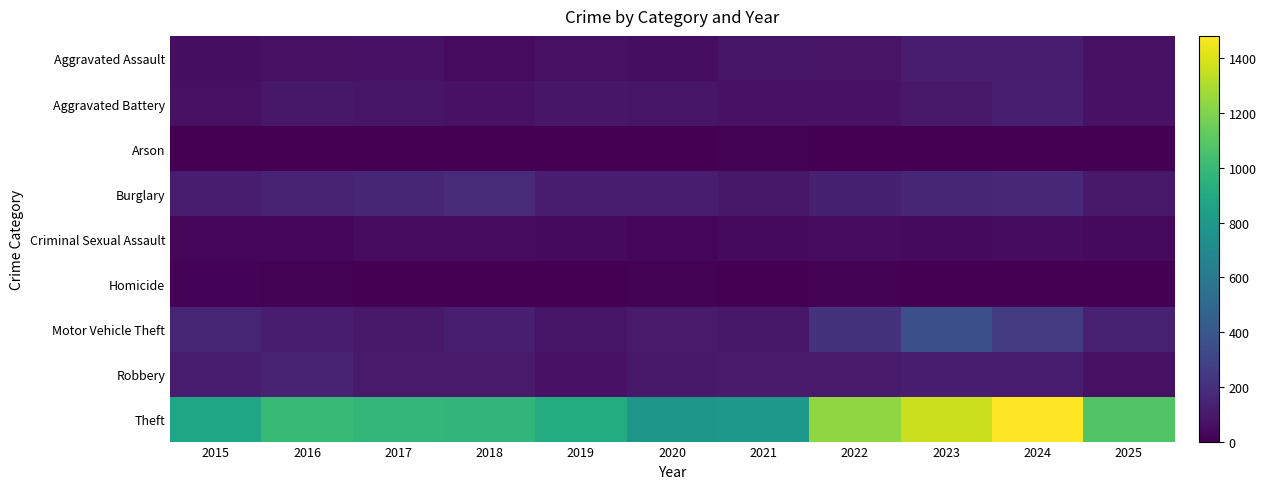

How many distinct data groups are displayed?

9